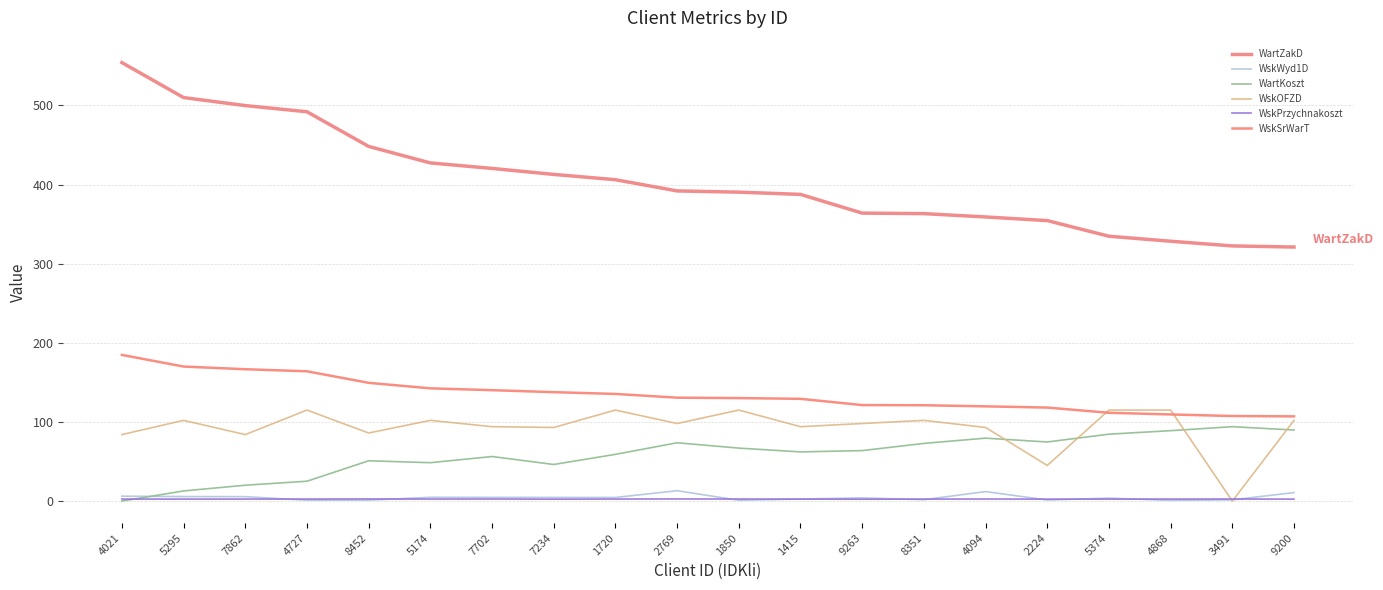

Where is the first local maximum for WartKoszt?

8452